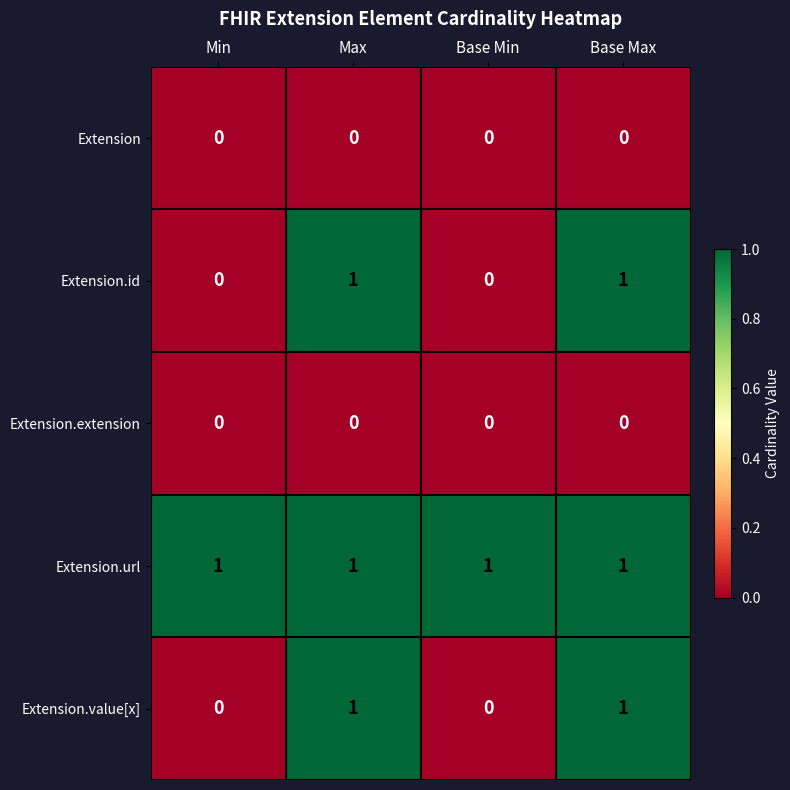

What is the total value across all series at Base Max?

3